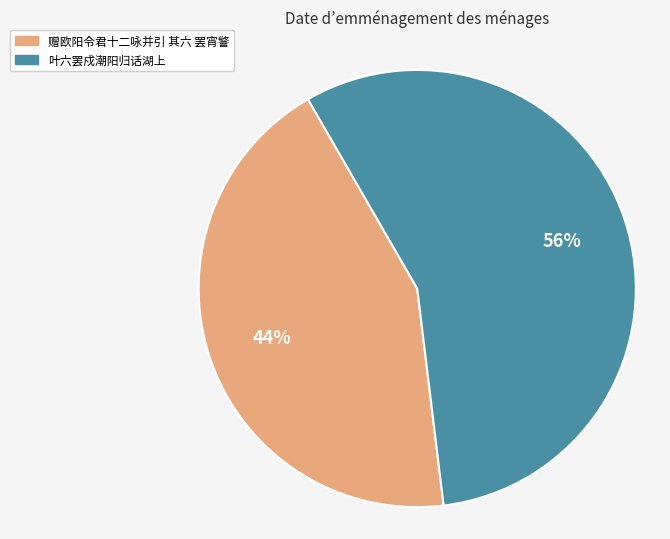

Approximately how many times larger is the value at 叶六罢戍潮阳归话湖上 compared to 赠欧阳令君十二咏并引 其六 罢宵警?

1.3